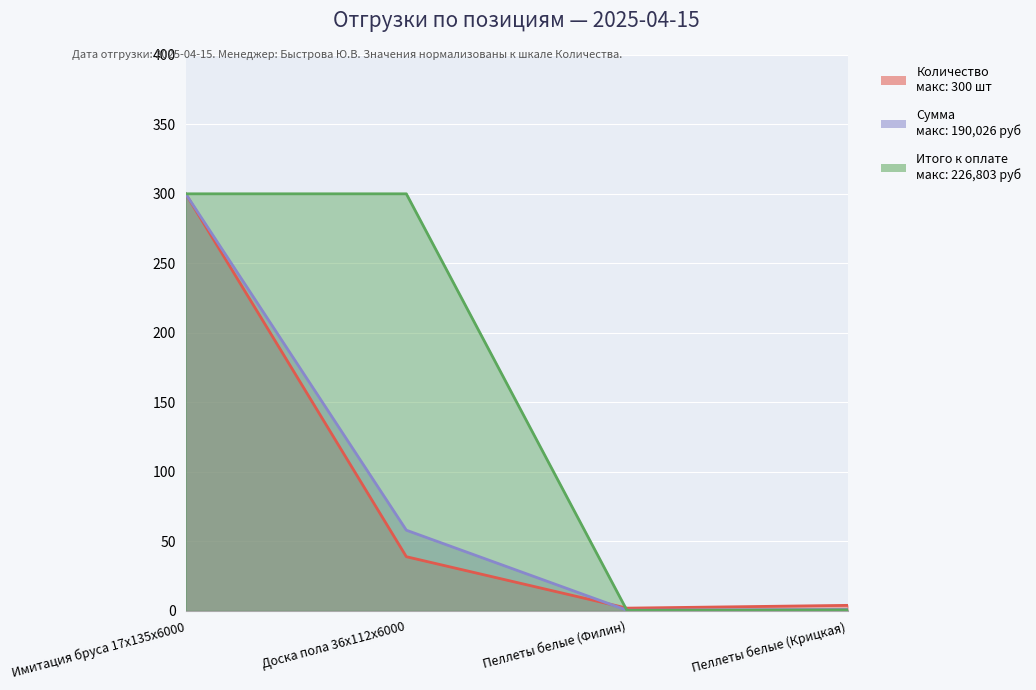

What is the approximate value of Сумма at Пеллеты белые (Филин)?

0.5